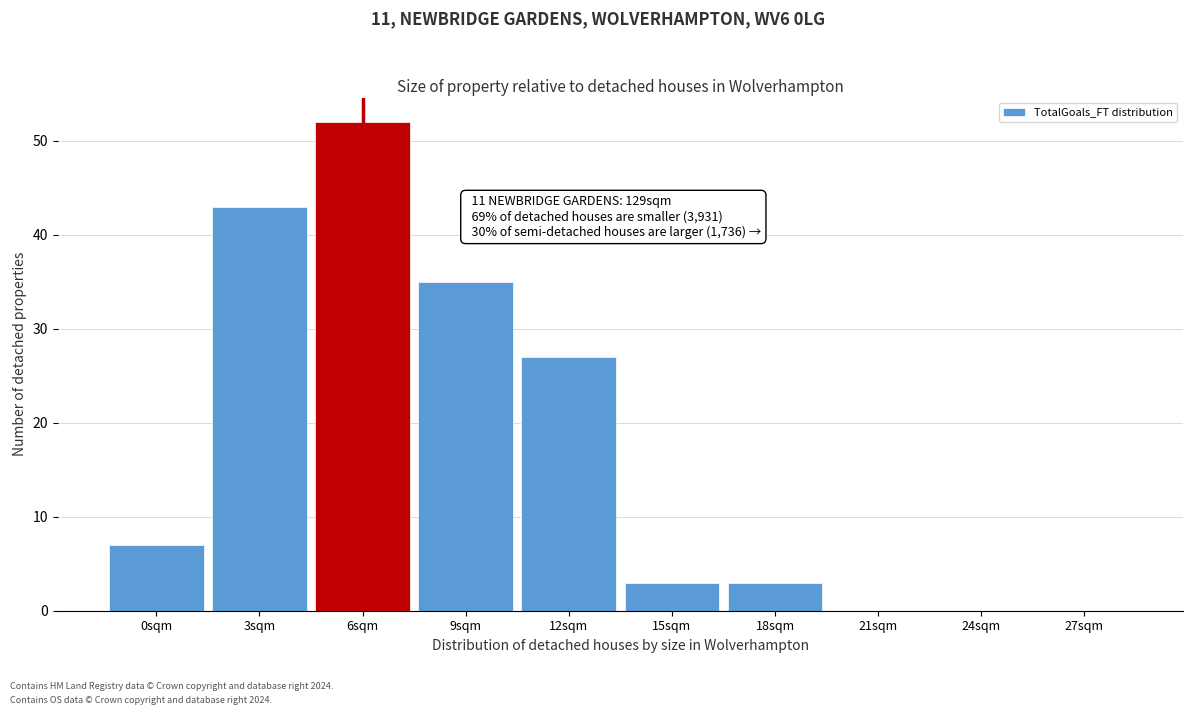

Reading left to right, what are all the values shown in this chart?

0sqm=7	3sqm=43	6sqm=52	9sqm=35	12sqm=27	15sqm=3	18sqm=3	21sqm=0	24sqm=0	27sqm=0